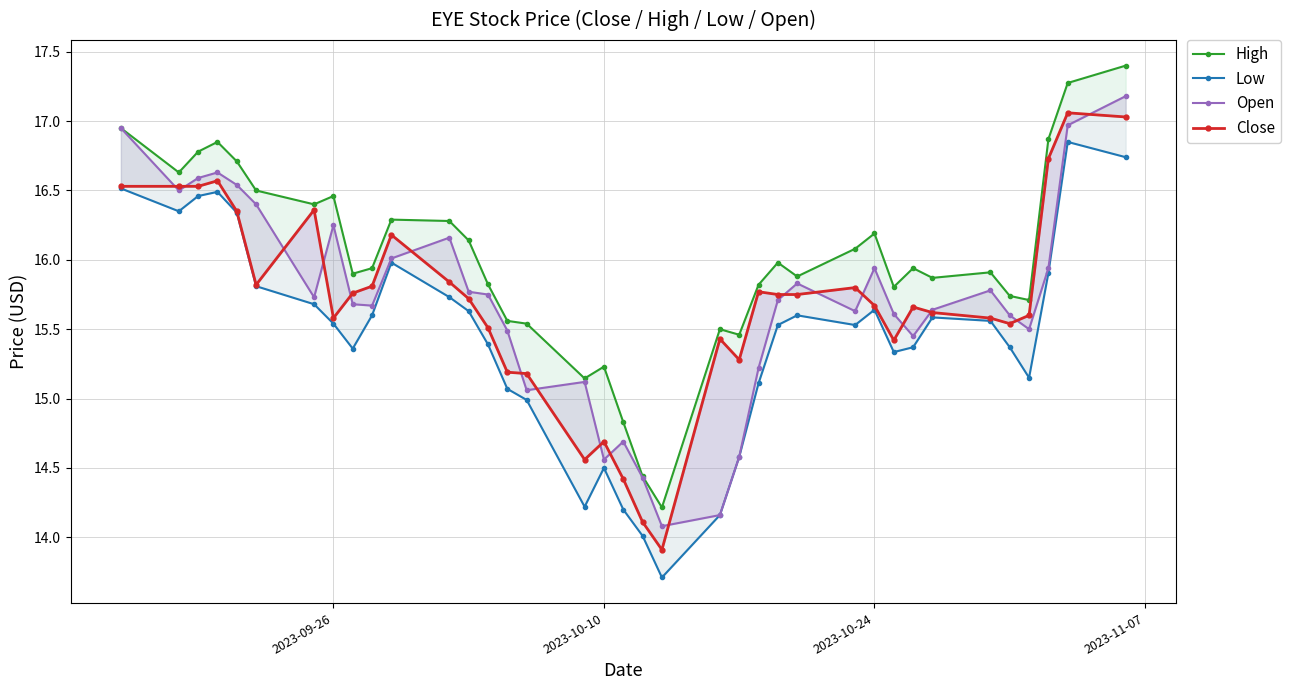

Does the chart have visible grid lines?

Yes